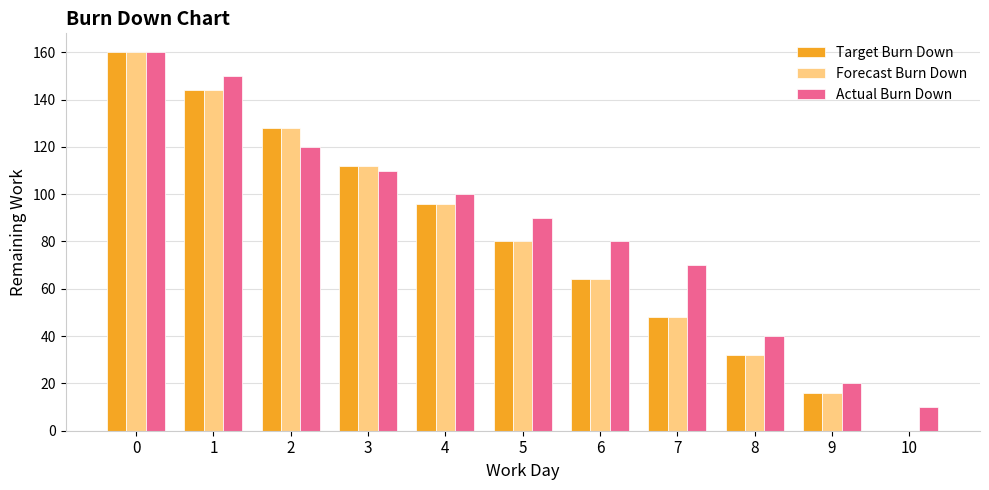

Is the value of Target Burn Down at 6 greater than the value of Actual Burn Down at 7?

No